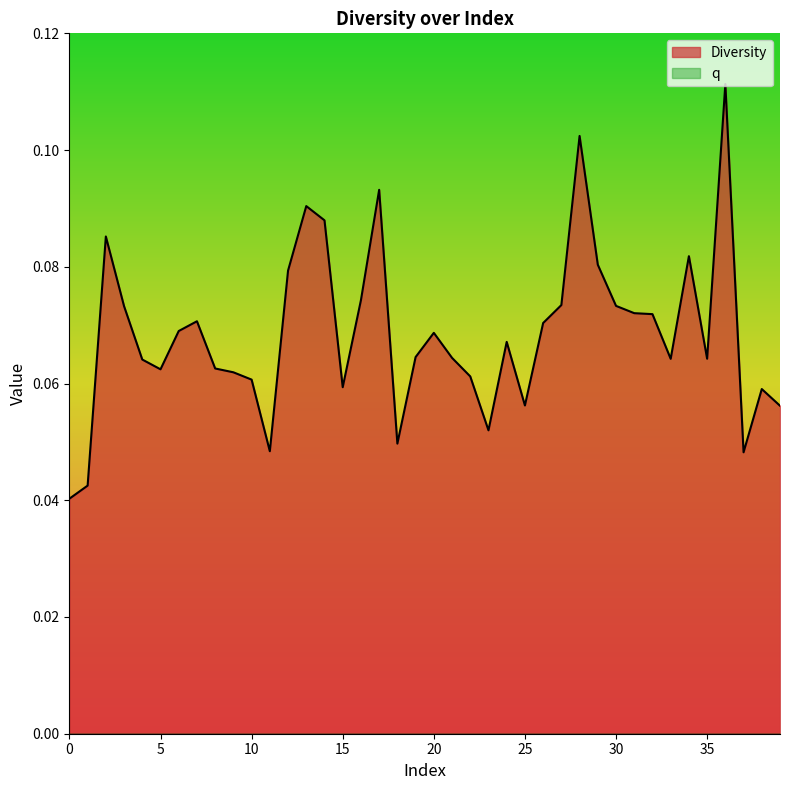

Count the number of categories in the chart.

40